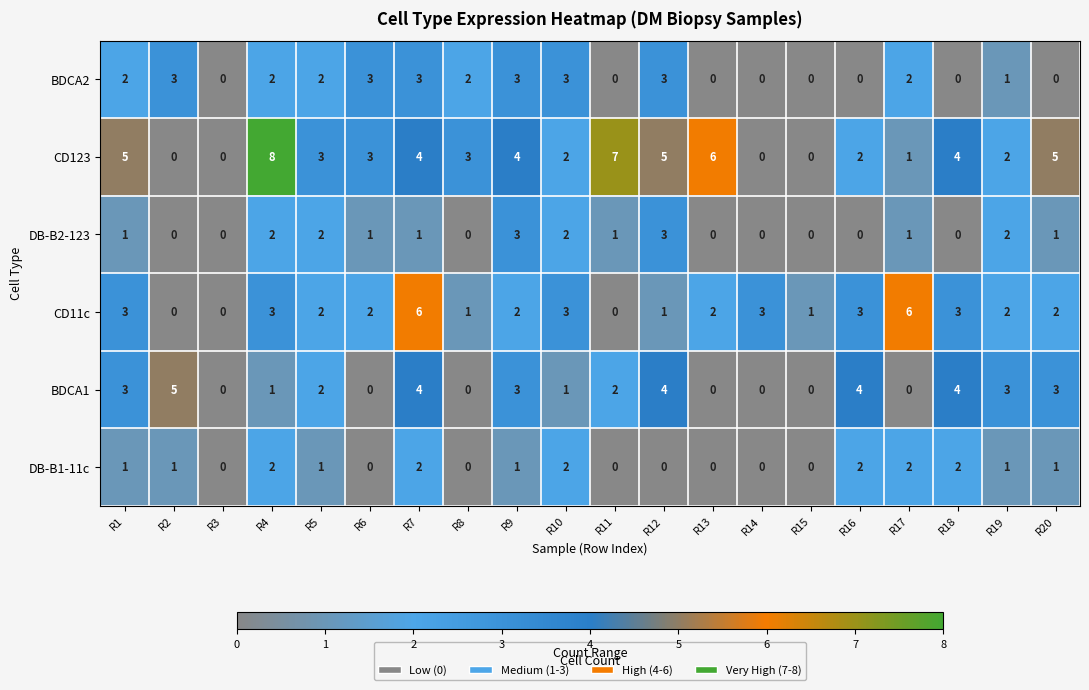

What is the sum of the CD123 values at R11 and R14?

7